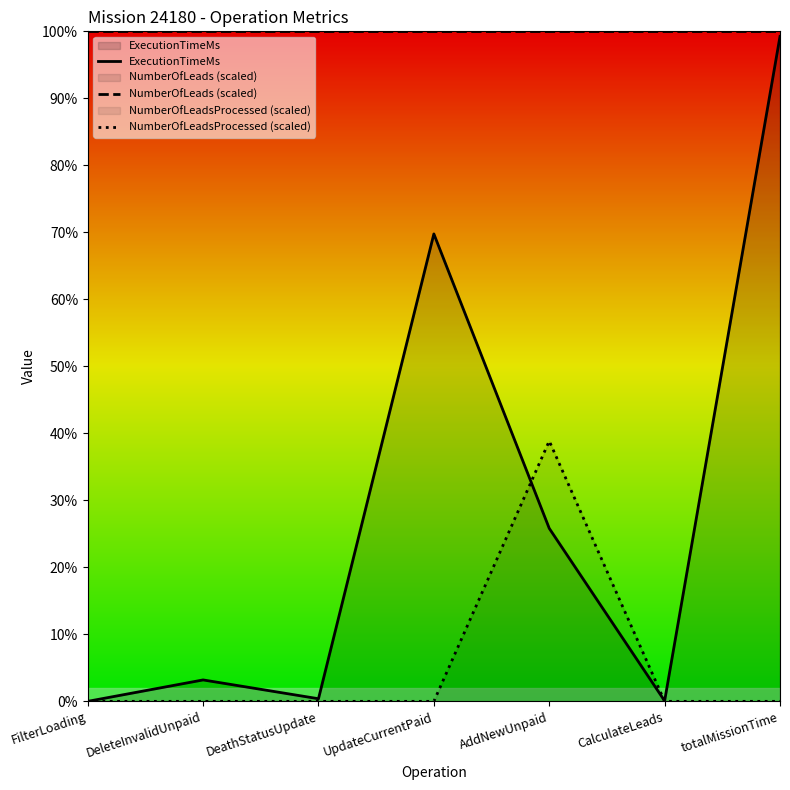

Which series has the largest range (max minus min)?

ExecutionTimeMs